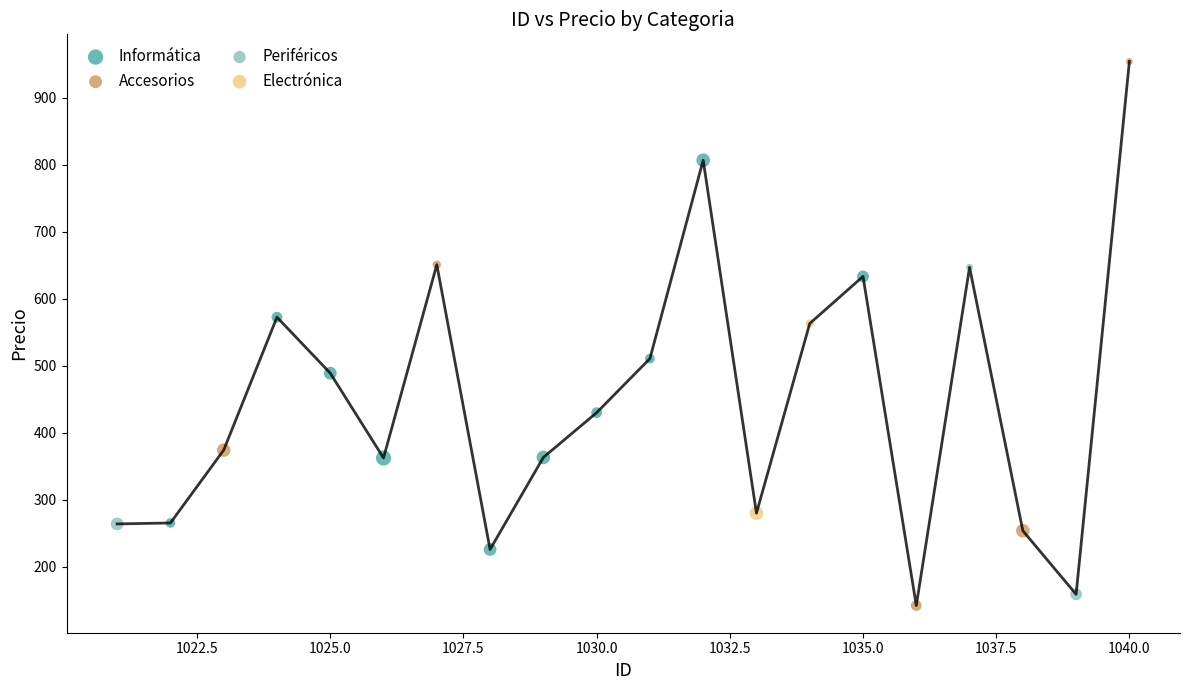

Which series reaches the minimum Y coordinate?

Accesorios